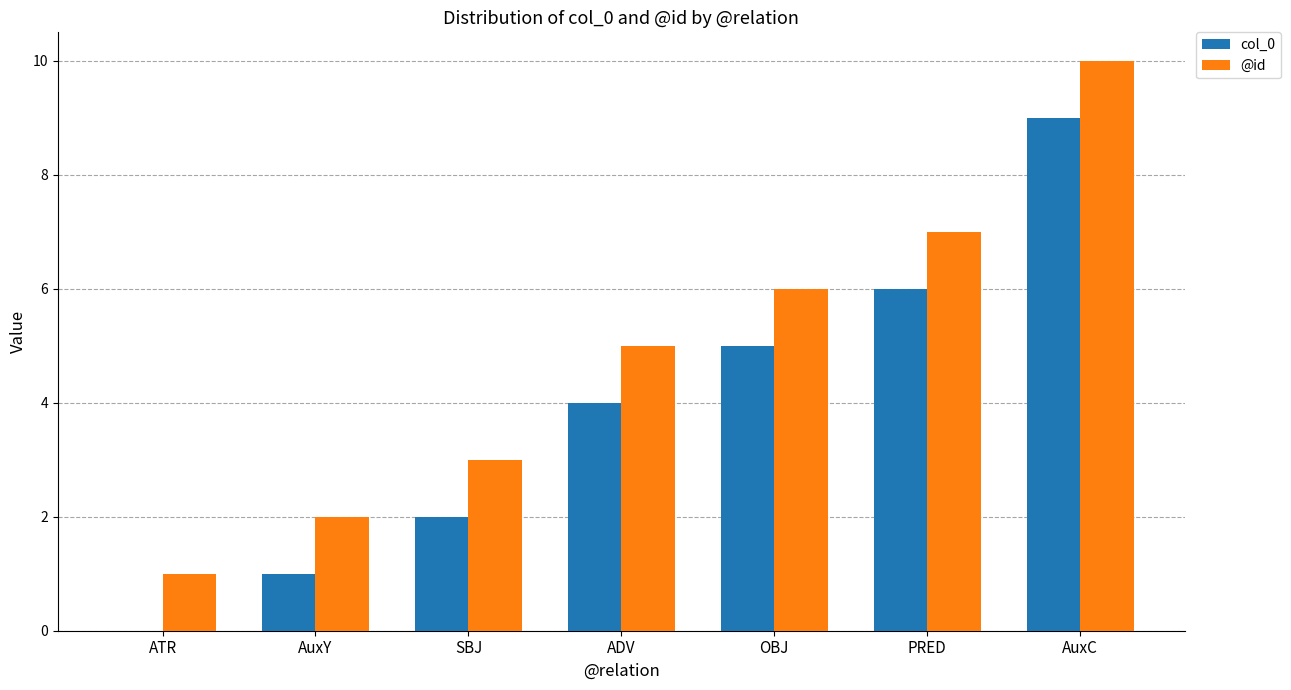

What is the highest value of the @id series?

10